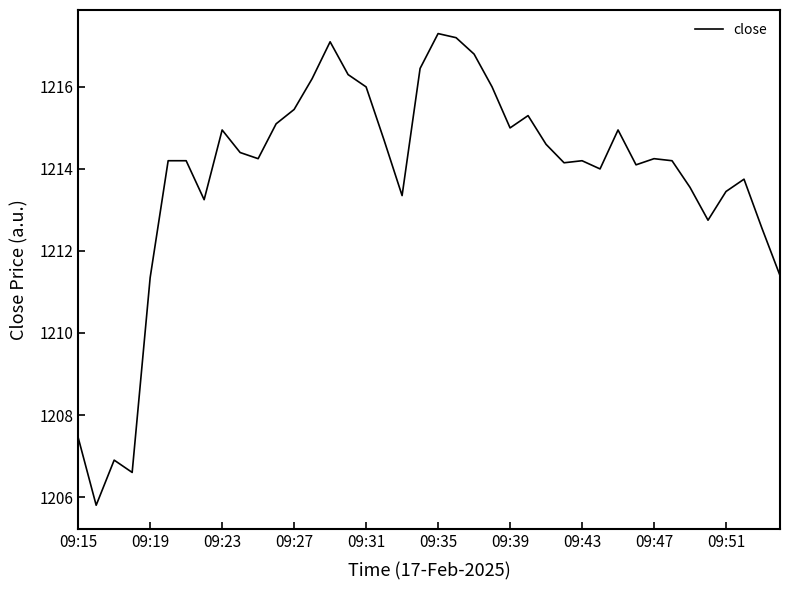

What is the maximum value shown in the chart?

1217.3